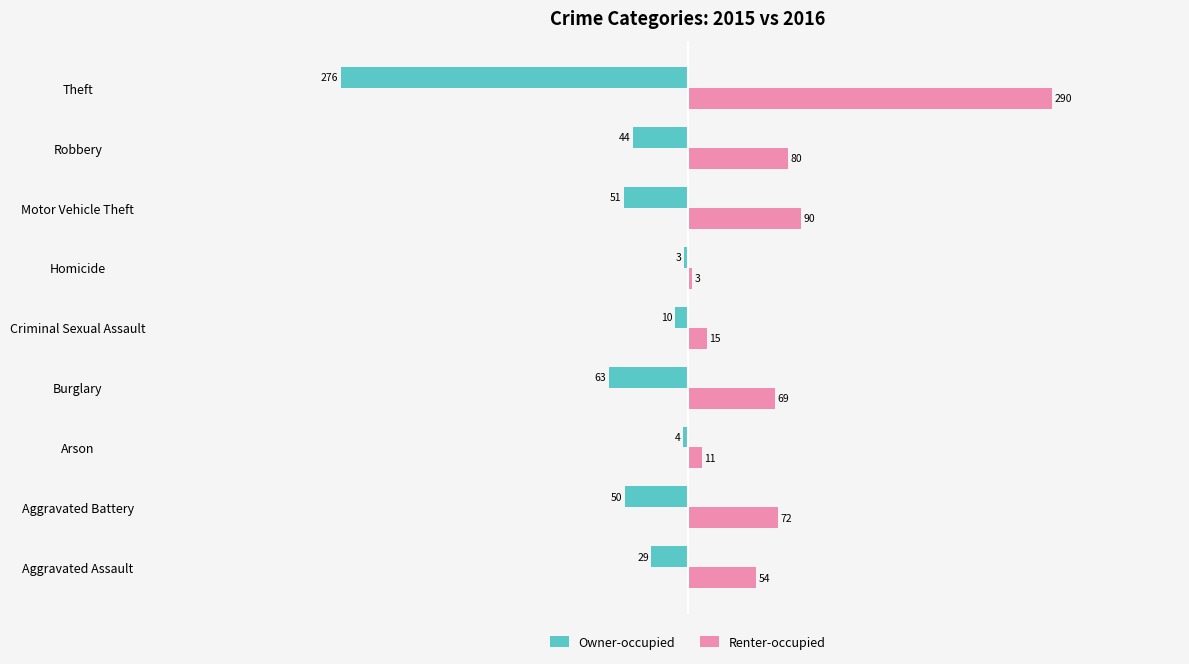

Count the number of data series in this chart.

2